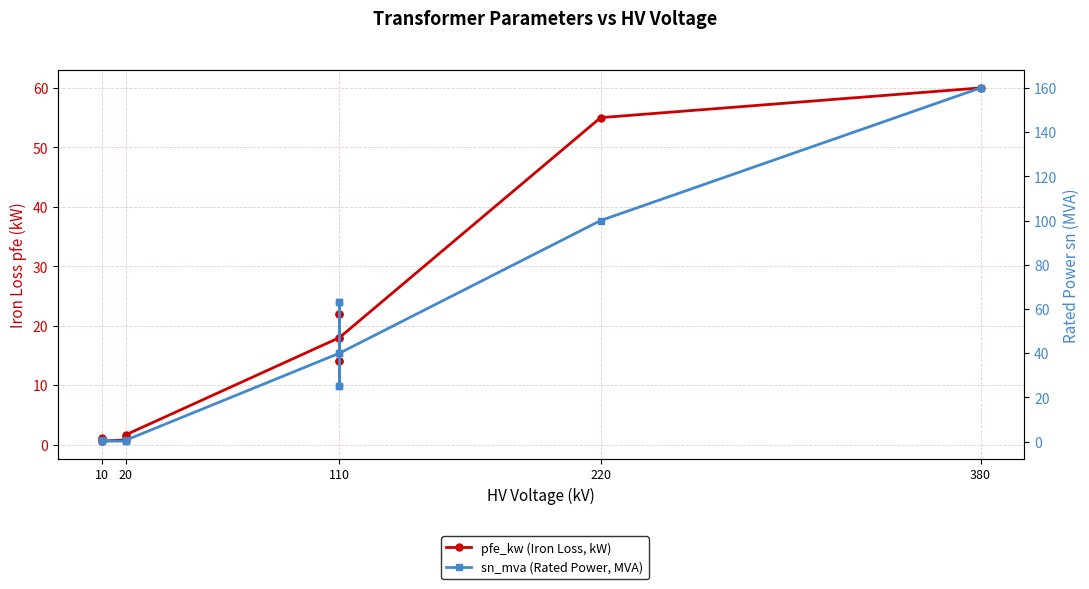

The value of sn_mva (Rated Power, MVA) at 110 is 95.0. True or false?

False